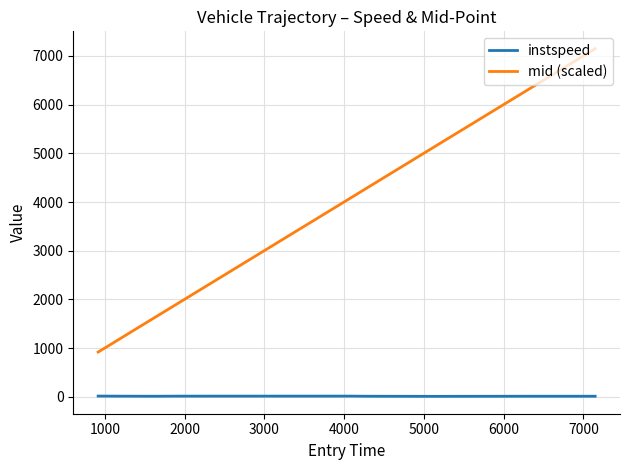

What is the difference between the maximum and minimum values in the mid (scaled) series?

6229.7